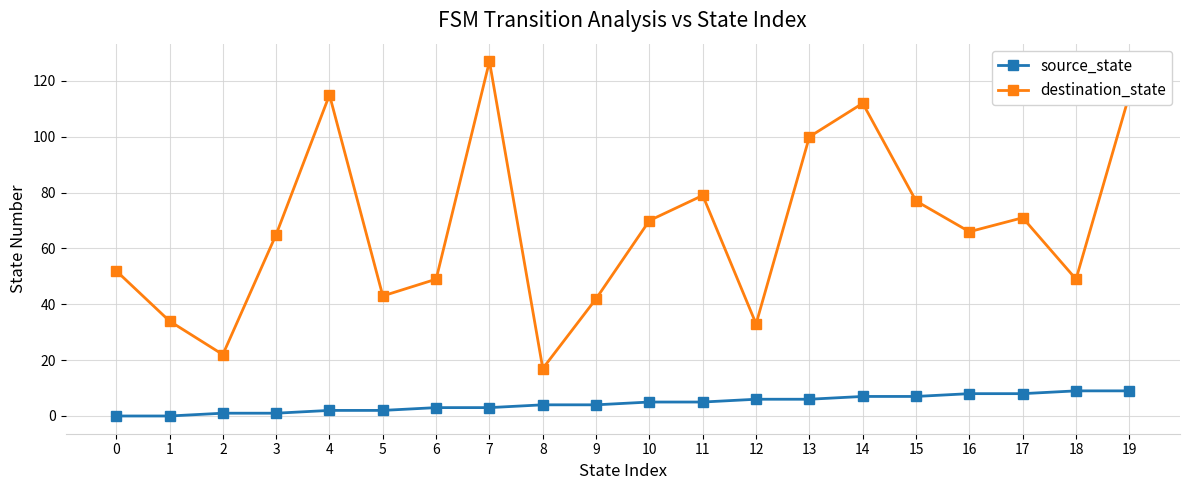

Which series has the widest spread of values?

destination_state